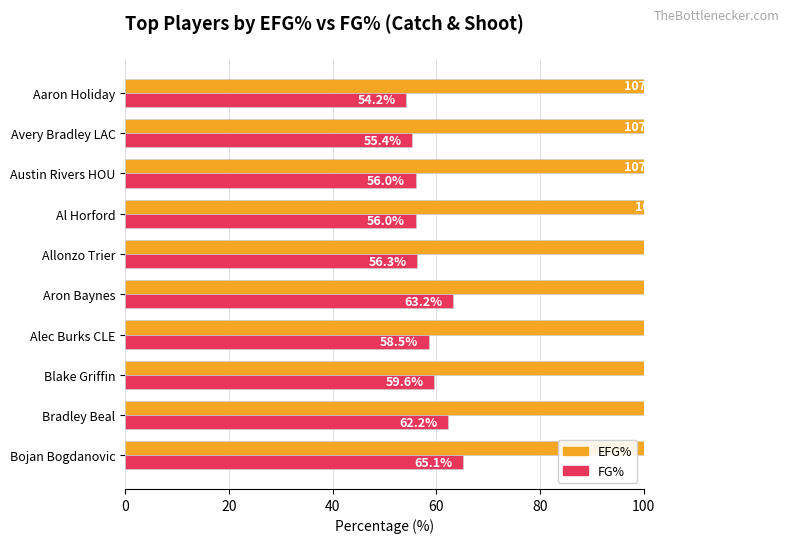

List the series in order of their overall mean, lowest first.

FG%, EFG%